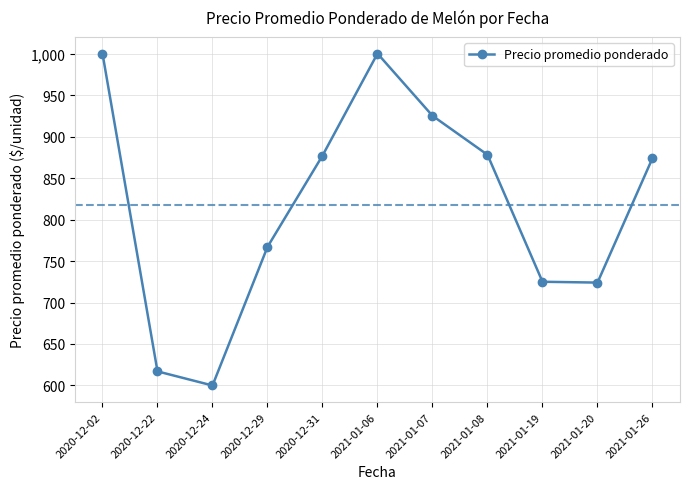

What is the change in value from 2020-12-24 to 2021-01-20?

+124